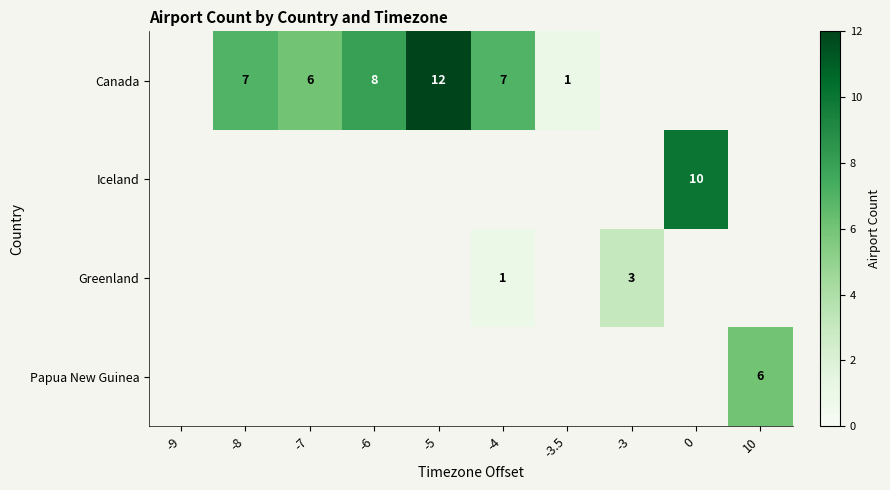

What is the difference between the highest and lowest values at 10?

6